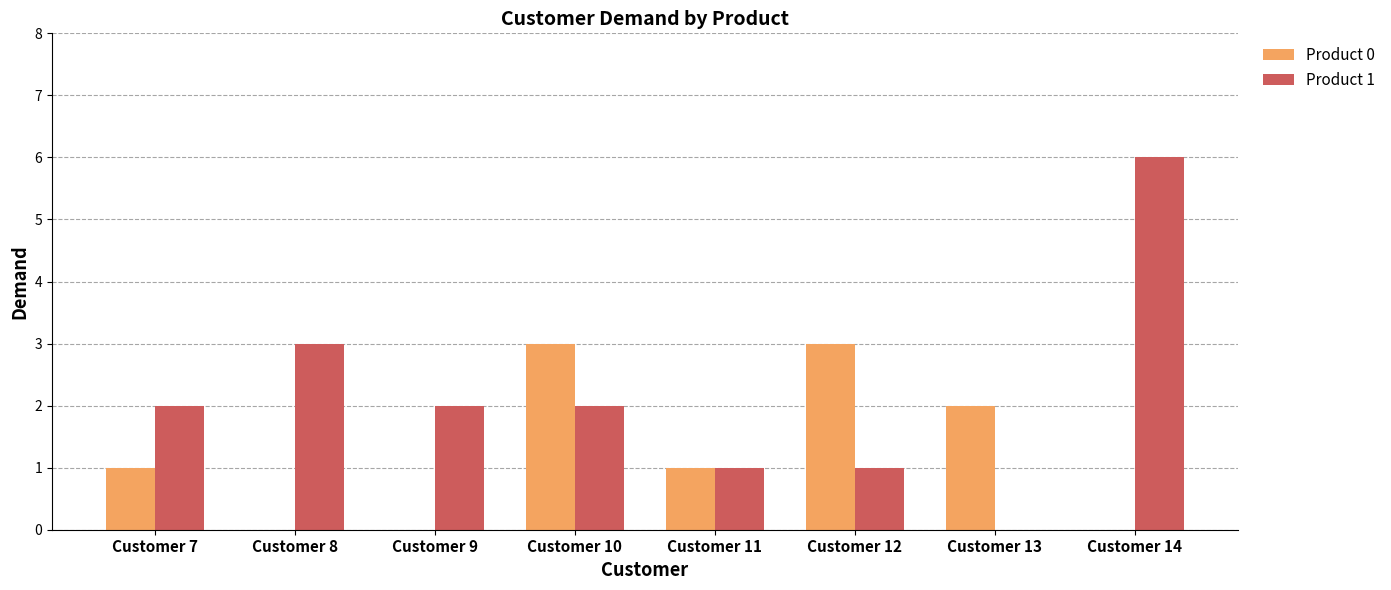

Which series changed the most between Customer 8 and Customer 14?

Product 1